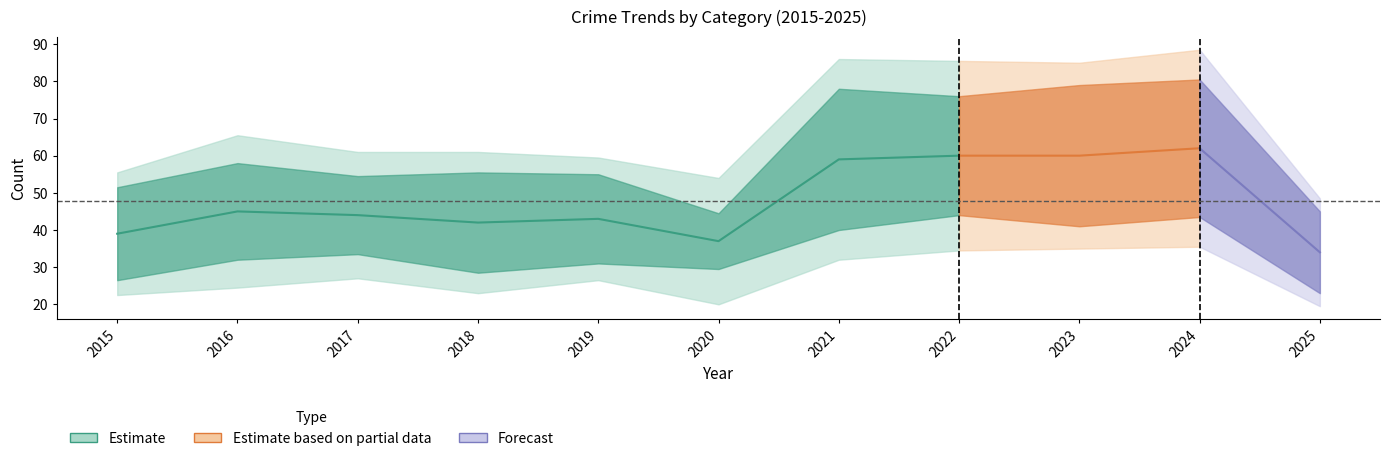

At which label does Aggravated Battery reach its peak?

2024